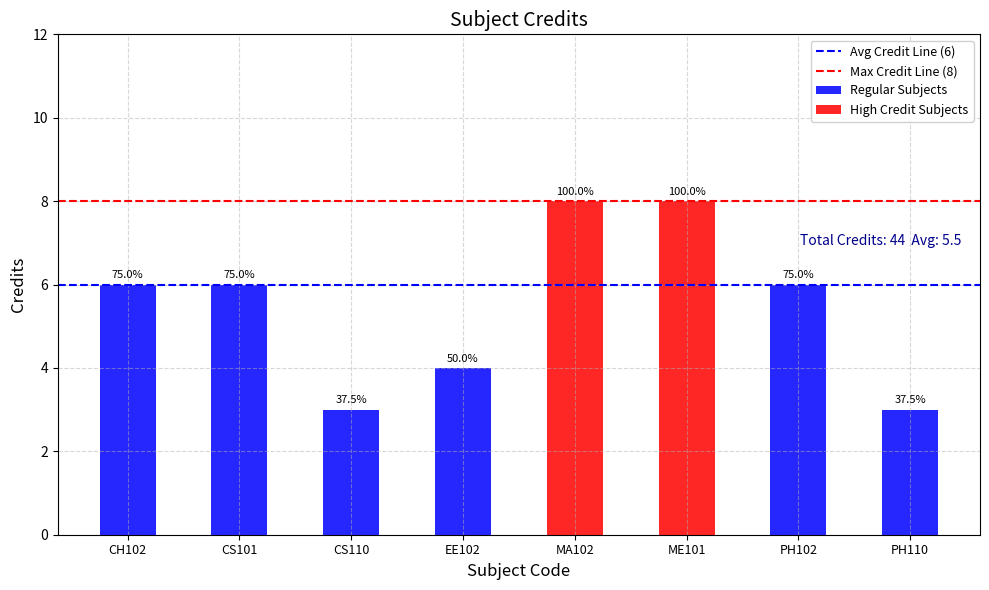

What is the label of the 1st bar from the right?

CS101